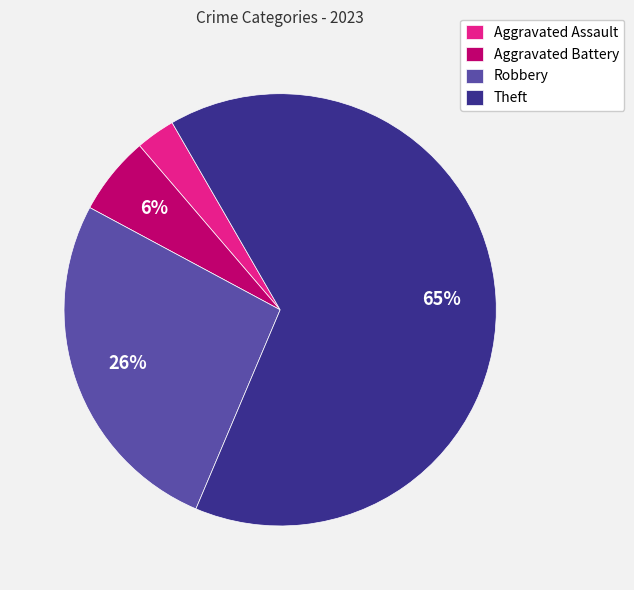

Which slice is the largest?

Theft